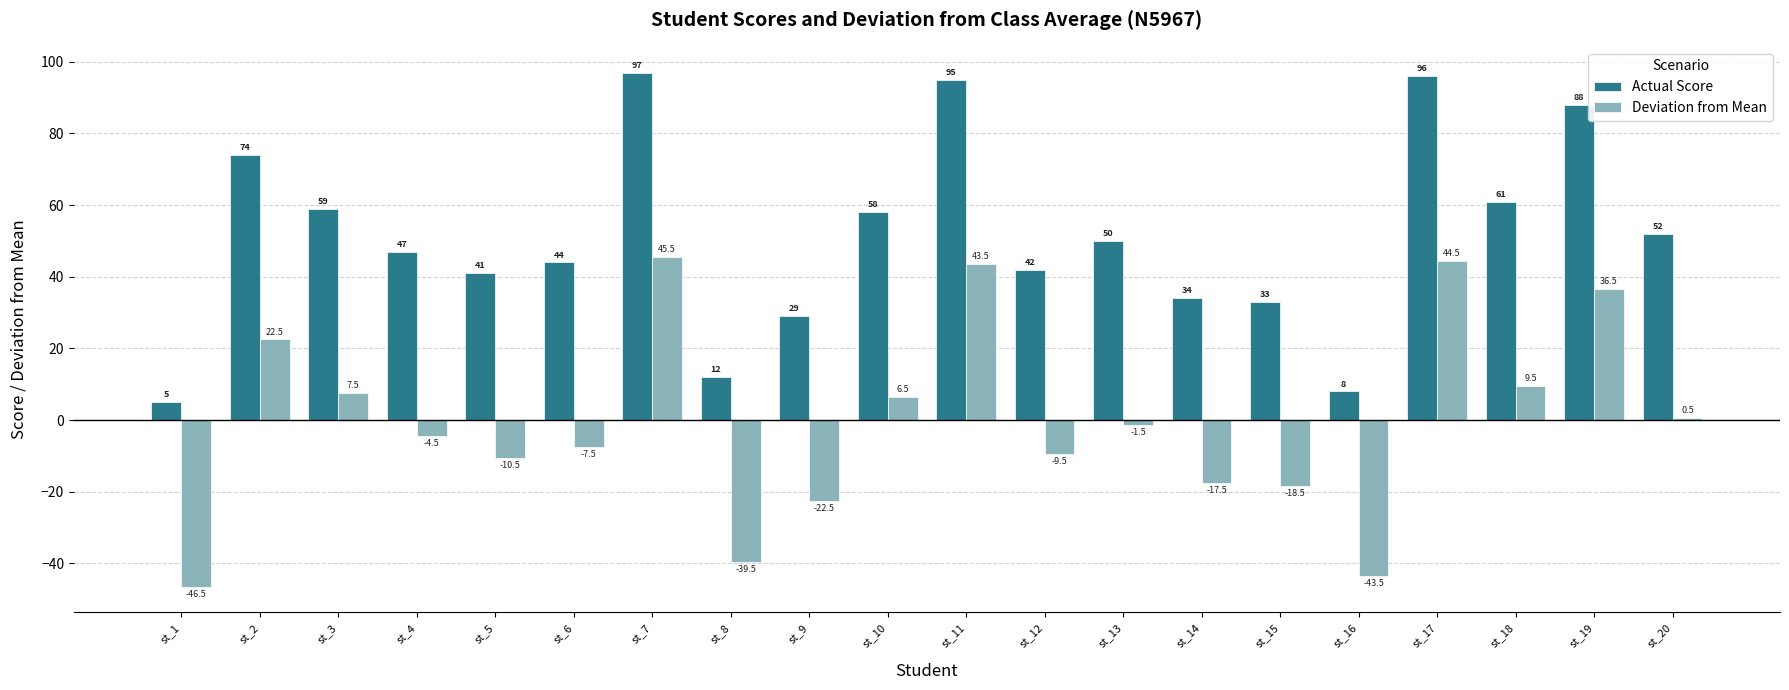

How many negative values does the Deviation from Mean series have?

11